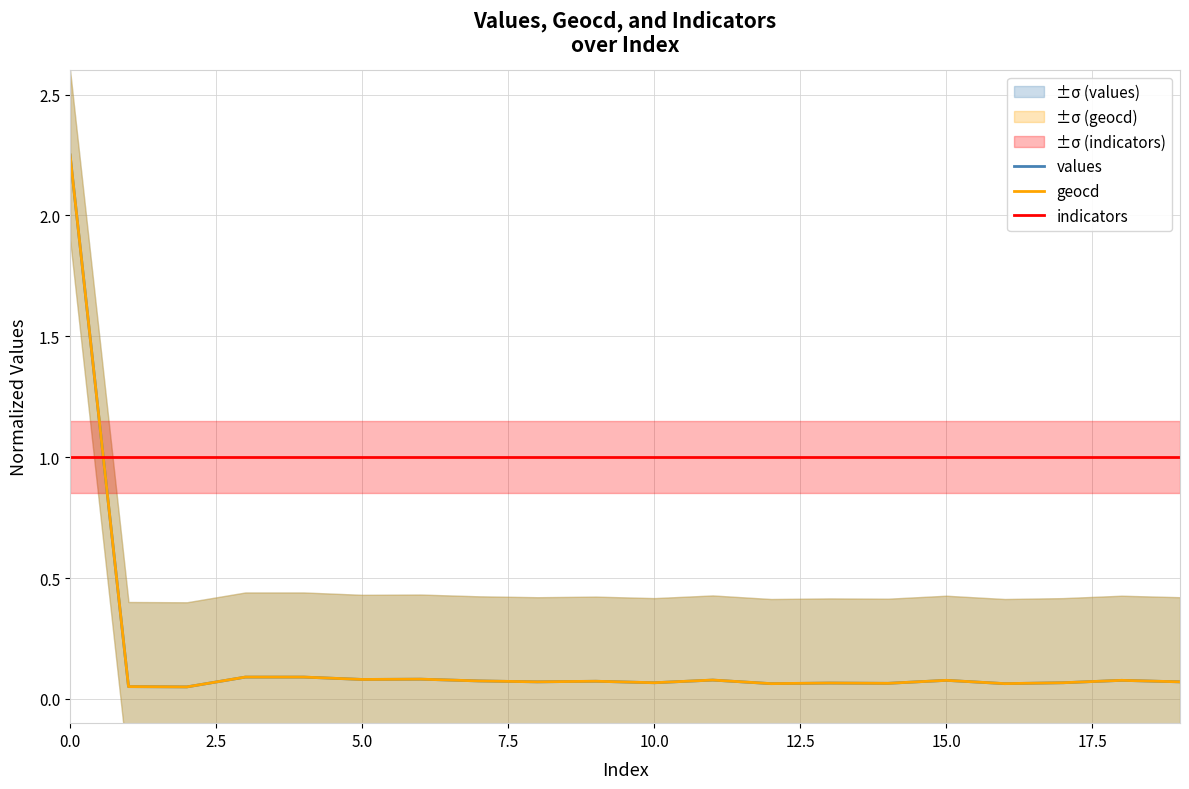

What is the highest value of the indicators series?

1.0